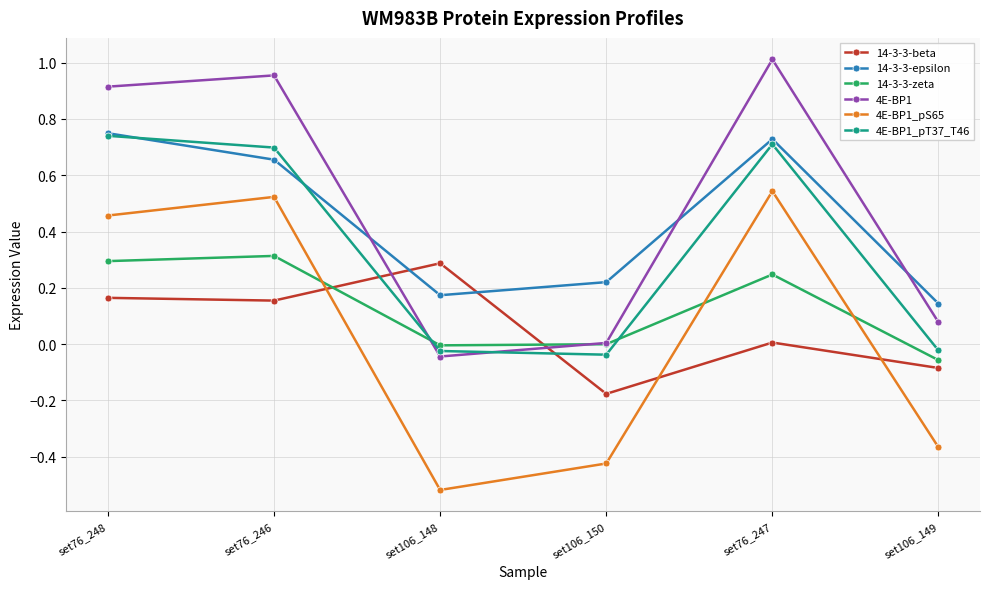

What is the total value across all series at set106_149?

-0.3